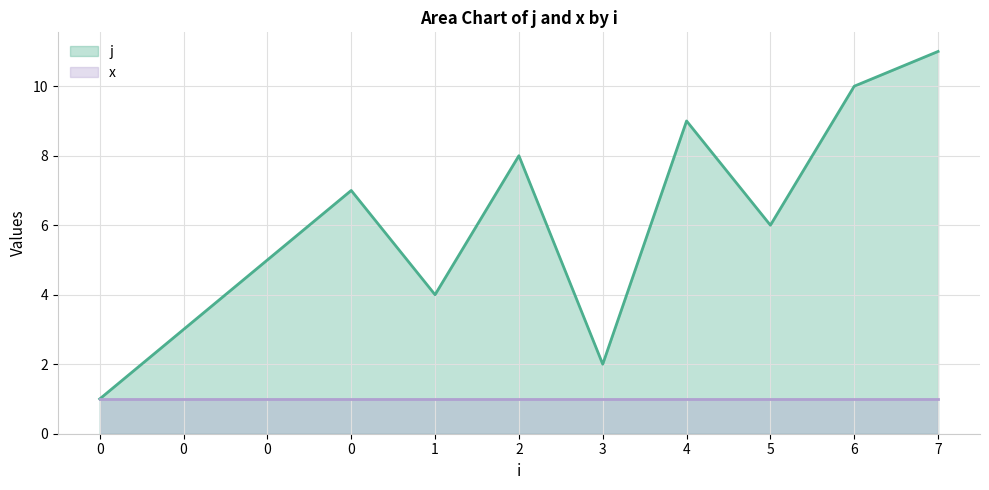

What is the minimum value shown in the chart?

1